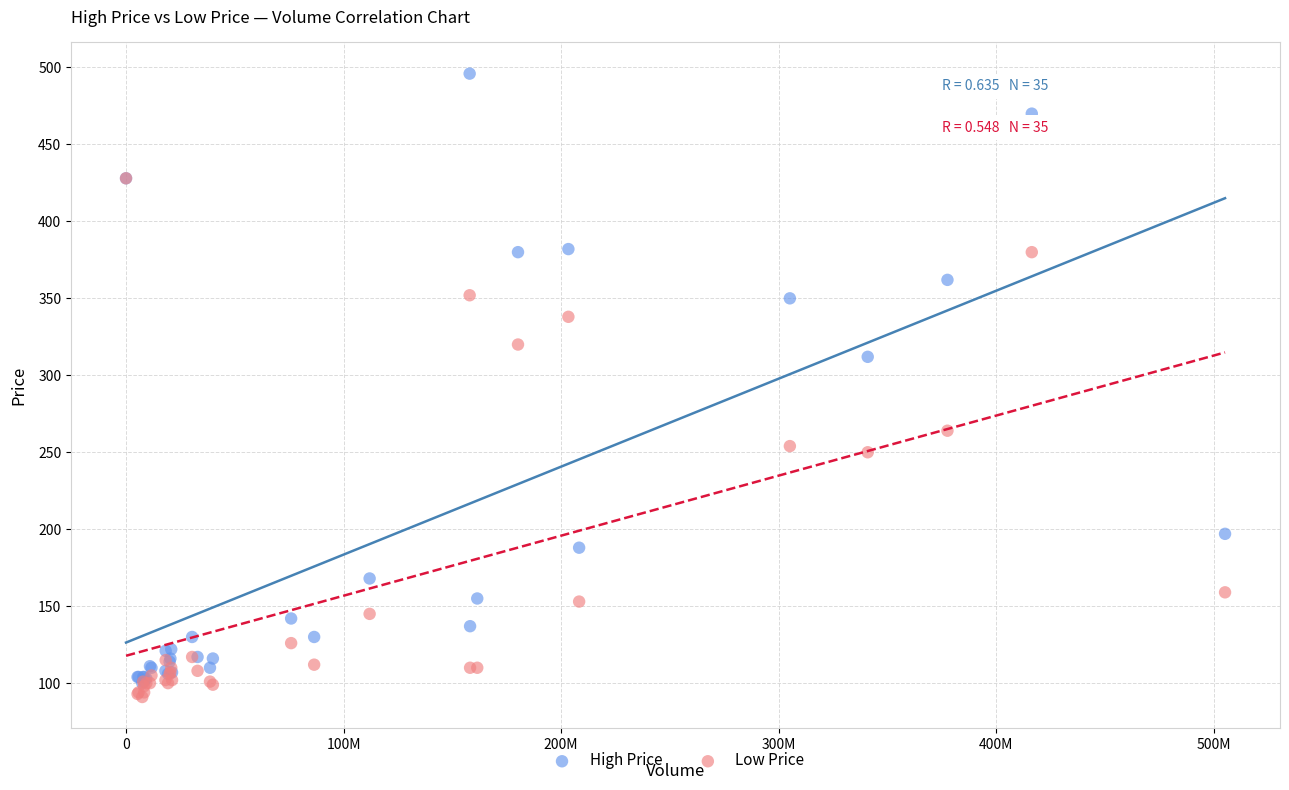

Across all series, what Y value is closest to 293?

312